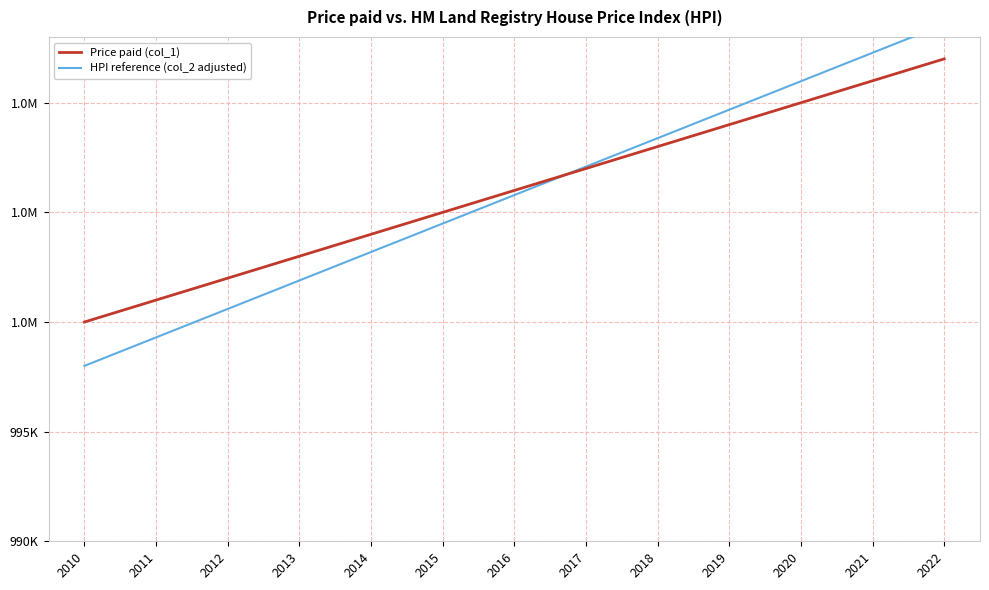

Reading right to left, list all the values displayed in this chart.

Price paid (col_1): 2022=1012000	2021=1011000	2020=1010000	2019=1009000	2018=1008000	2017=1007000	2016=1006000	2015=1005000	2014=1004000	2013=1003000	2012=1002000	2011=1001000	2010=1000000
HPI reference (col_2 adjusted): 2022=1013576	2021=1012278	2020=1010980	2019=1009682	2018=1008384	2017=1007086	2016=1005788	2015=1004490	2014=1003192	2013=1001894	2012=1000596	2011=999298	2010=998000